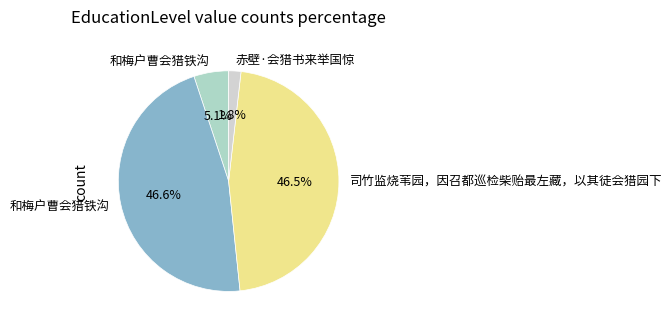

Is there any slice that represents more than half of the pie?

No